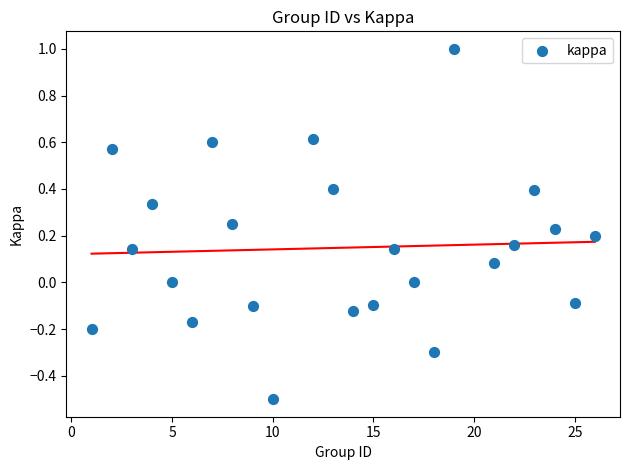

What is the range of X values (max minus min)?

25.0